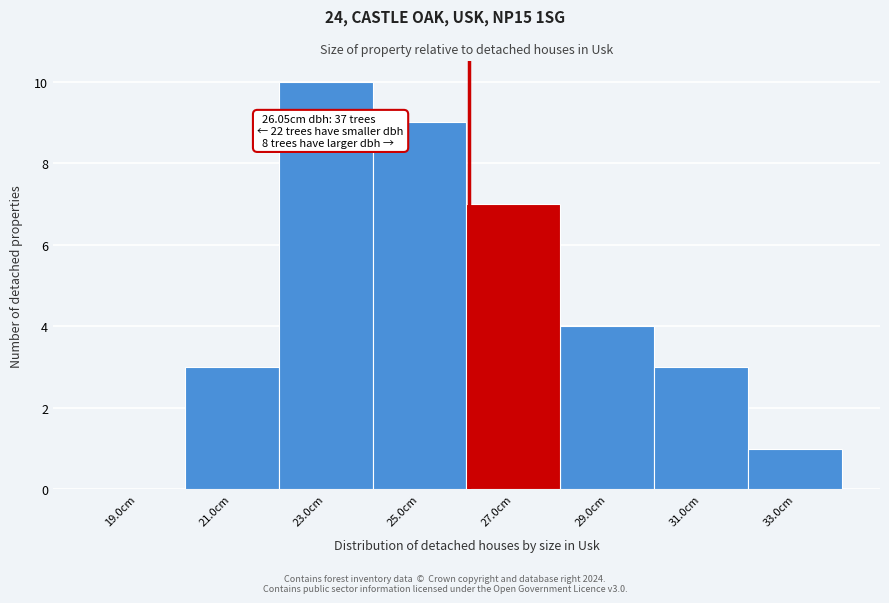

Which range on the x-axis has the tallest bar?

22 to 24